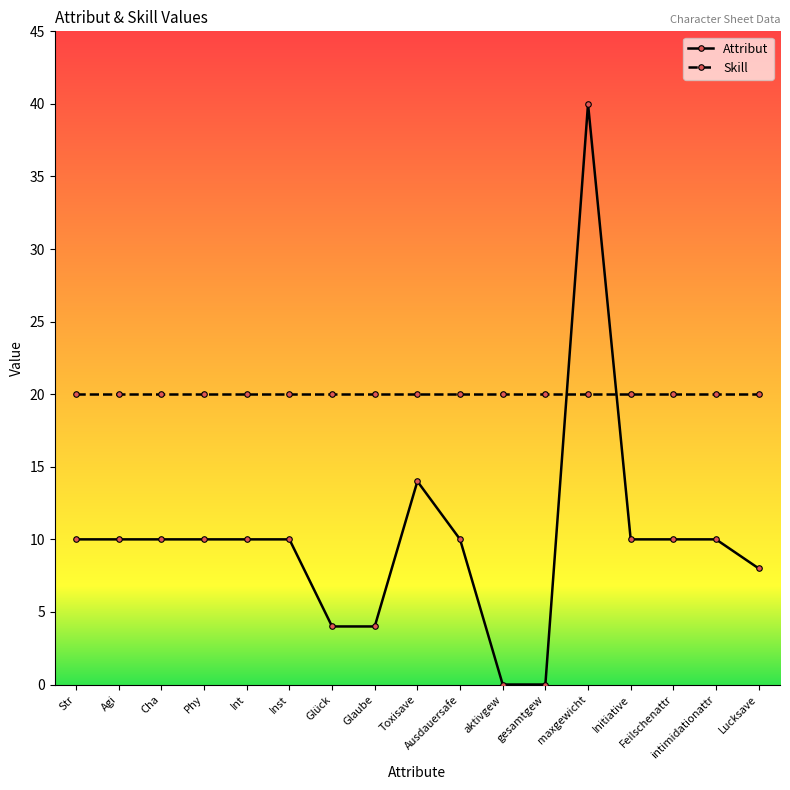

Reading left to right, list all the values displayed in this chart.

Attribut: Str=10	Agi=10	Cha=10	Phy=10	Int=10	Inst=10	Glück=4	Glaube=4	Toxisave=14	Ausdauersafe=10	aktivgew=0	gesamtgew=0	maxgewicht=40	Initiative=10	Feilschenattr=10	intimidationattr=10	Lucksave=8
Skill: Str=20	Agi=20	Cha=20	Phy=20	Int=20	Inst=20	Glück=20	Glaube=20	Toxisave=20	Ausdauersafe=20	aktivgew=20	gesamtgew=20	maxgewicht=20	Initiative=20	Feilschenattr=20	intimidationattr=20	Lucksave=20